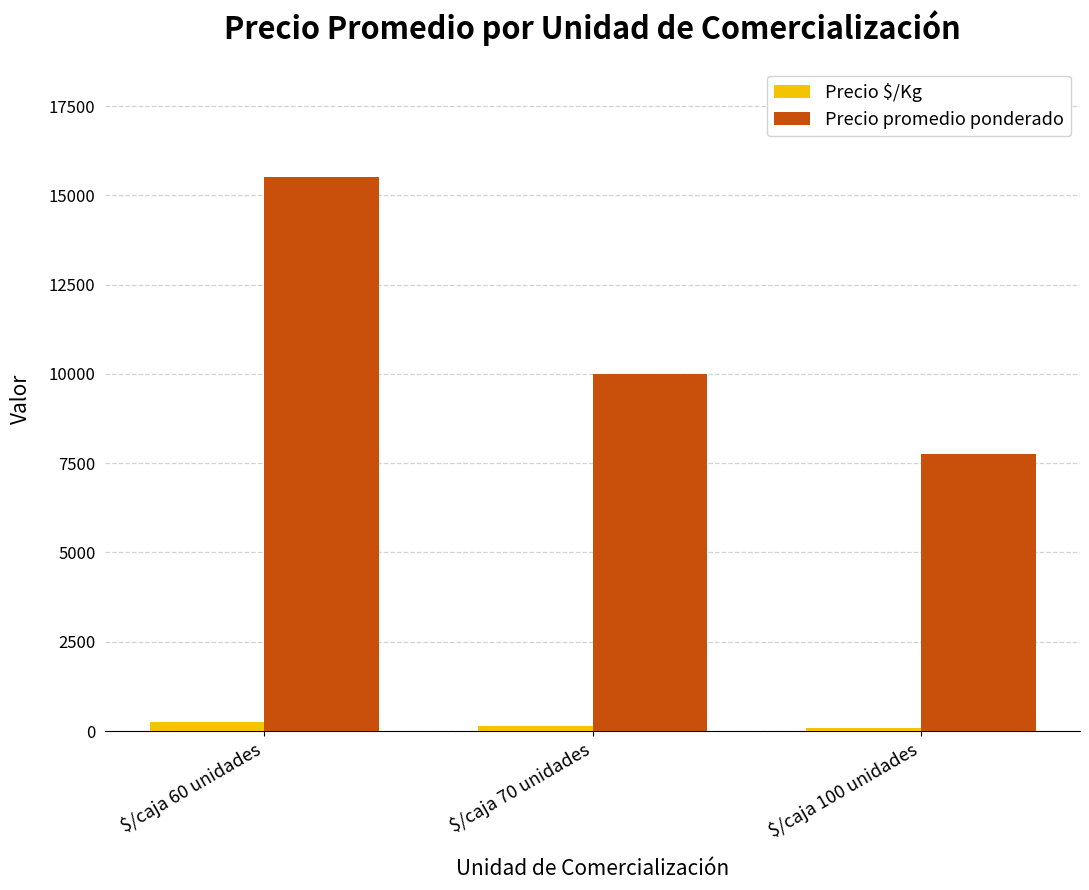

Which series has the largest total across all categories?

Precio promedio ponderado